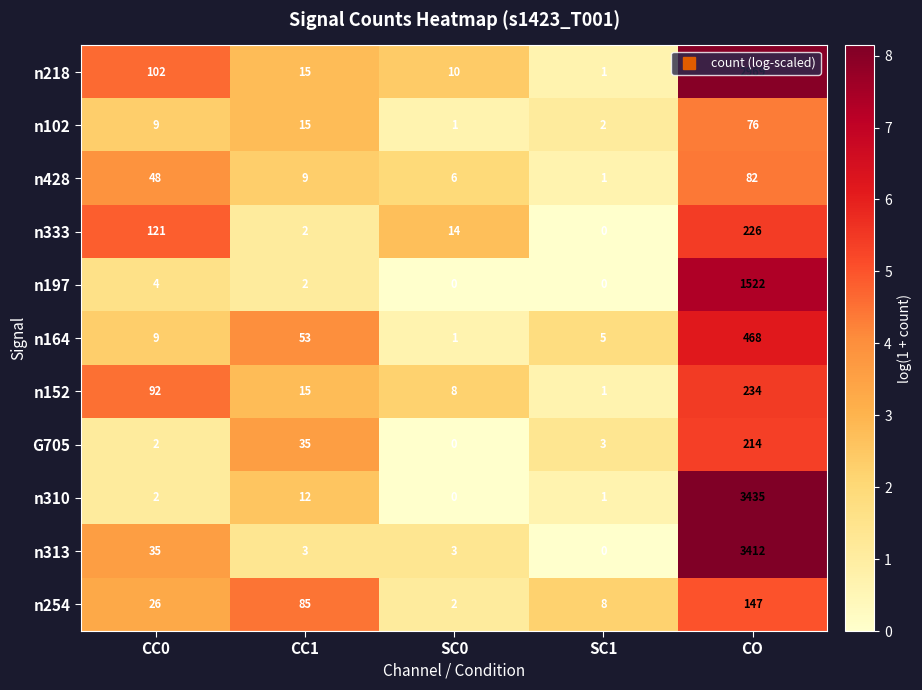

What is the approximate value of n254 at CC0, to the nearest 10?

30